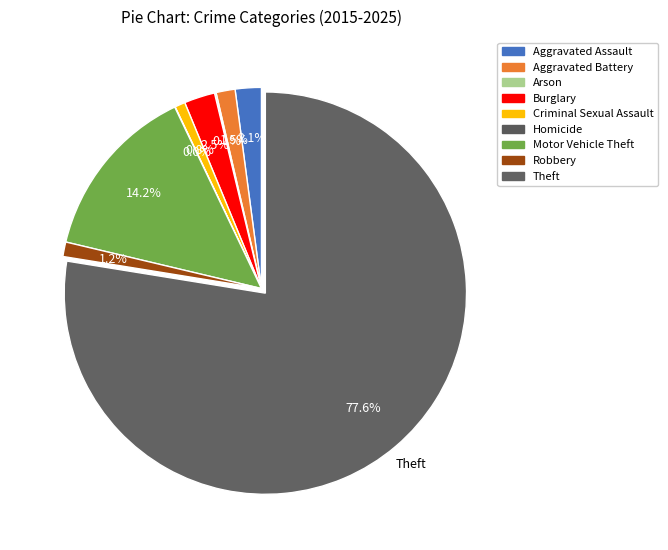

To the nearest percent, what portion does Burglary represent?

2%